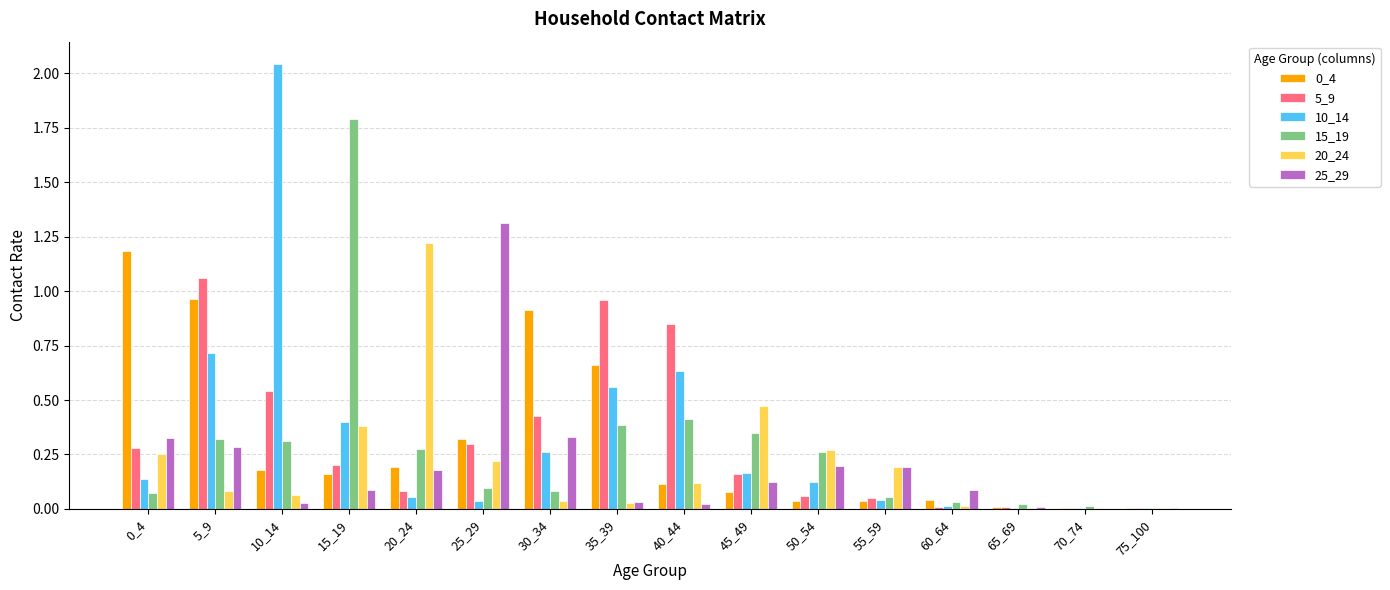

At which category does the chart reach its peak across all series?

10_14